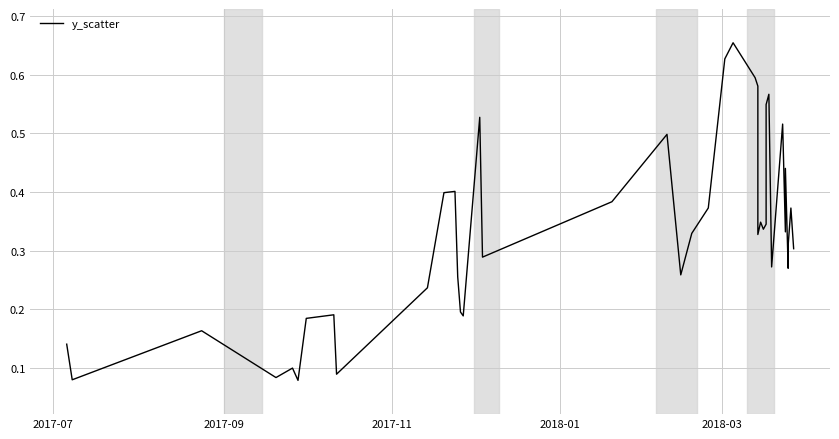

How many lines are shown in the chart?

1